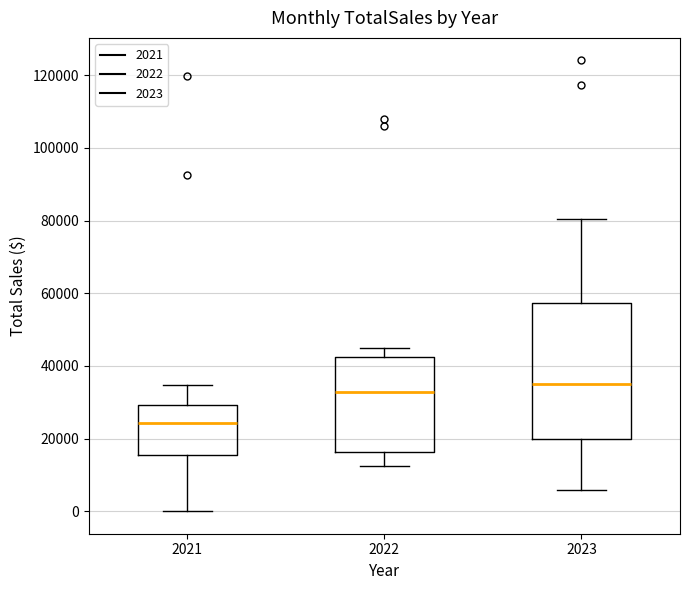

Where does the upper whisker of the box at x = 2023 end on the y-axis? The values are not printed on the chart, so give them approximately, as read against the axis.

80000